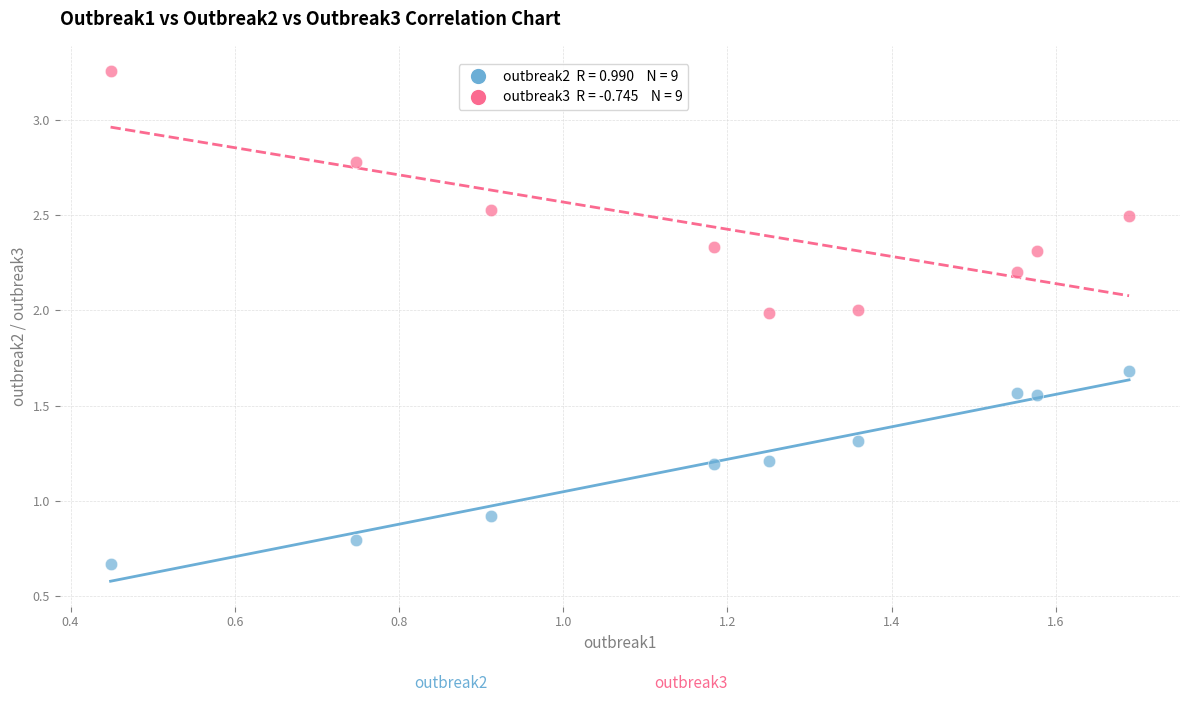

Across all series, what Y value is closest to 1?

0.9